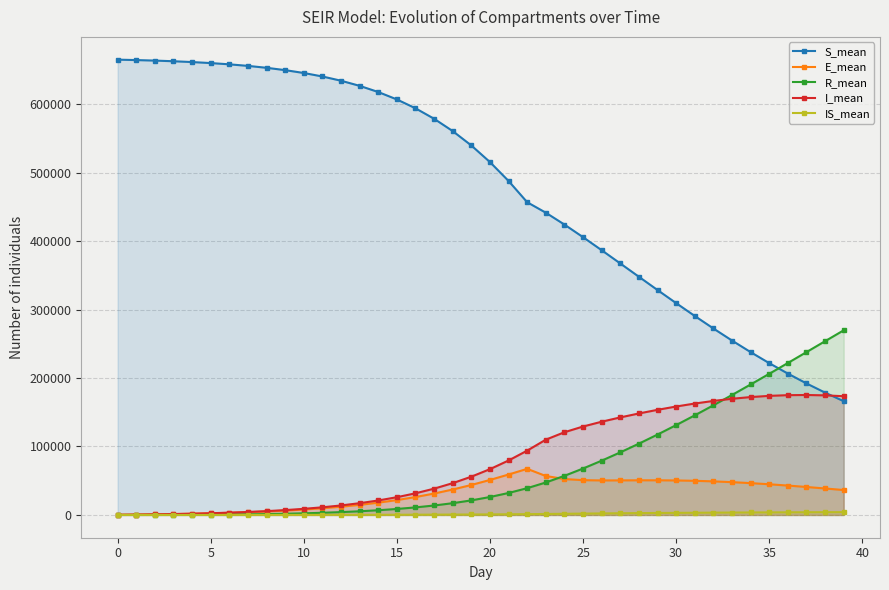

True or false: S_mean and E_mean intersect in this chart.

False